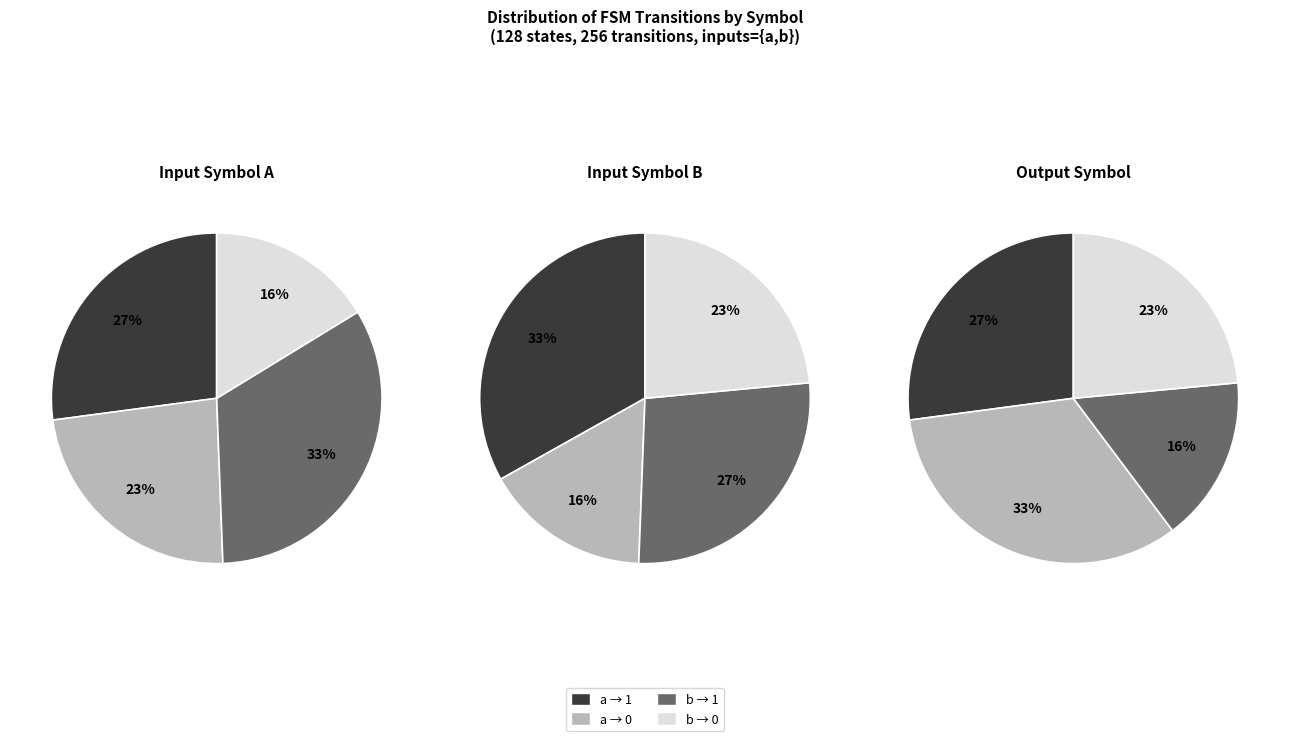

Is there any slice that represents more than half of the pie?

No